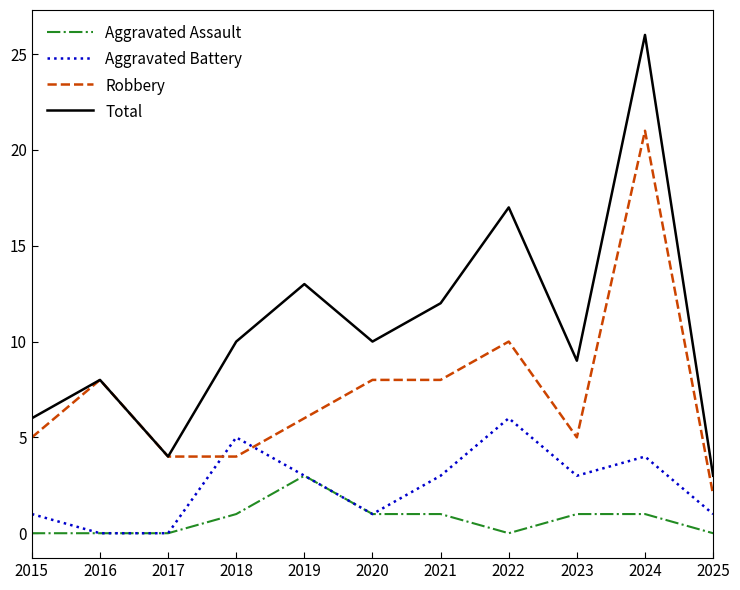

Does the chart display data point markers on the line(s)?

No